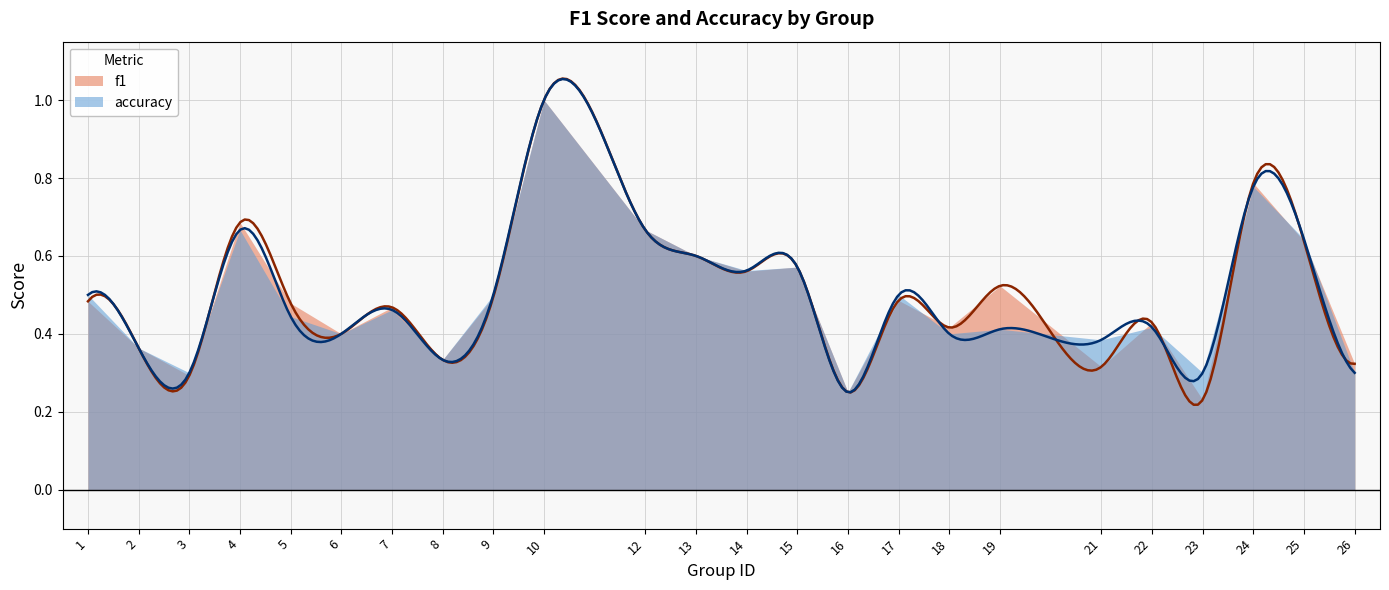

Which series changed the most between 7 and 21?

f1